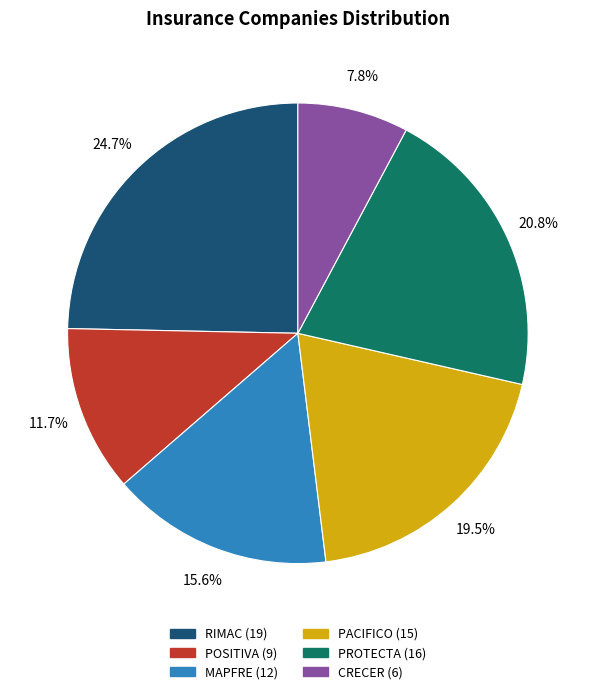

What is the ratio of the value at PACIFICO to the value at CRECER?

2.5